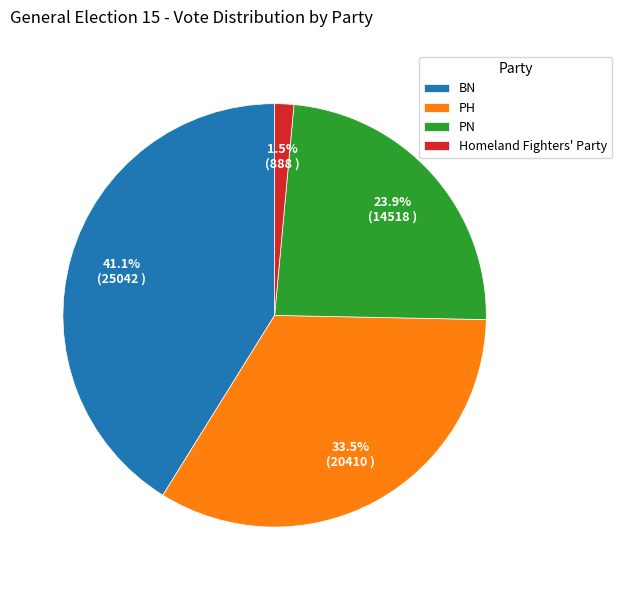

Which category has the biggest portion of the pie?

BN